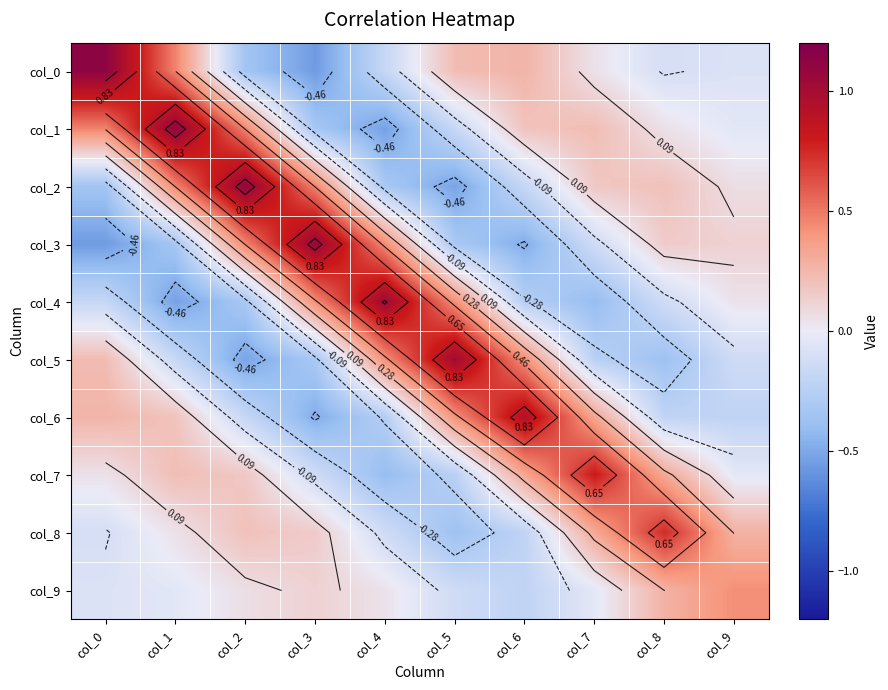

What is the greatest value displayed?

1.1